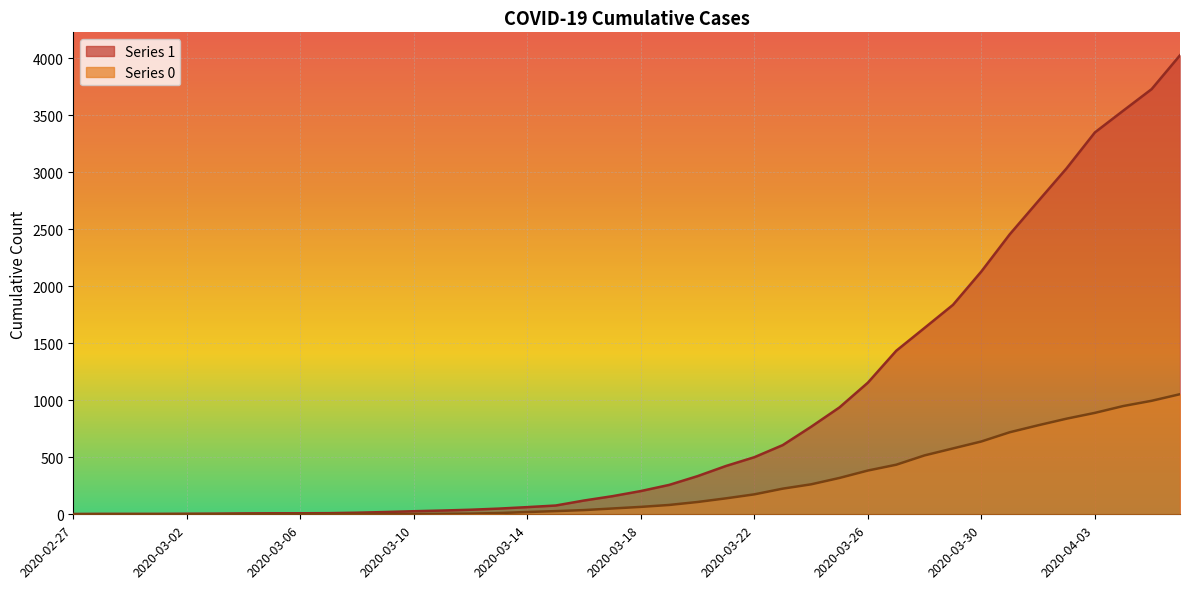

Reading right to left, what are all the values shown in this chart?

1: 4028	3731	3542	3351	3035	2747	2457	2131	1838	1636	1435	1155	938	768	607	501	424	335	258	204	159	121	77	63	50	40	33	27	20	14	10	9	9	8	6	5	4	4	4	3
0: 1054	996	950	890	839	781	720	639	578	517	435	384	319	263	225	175	140	108	82	65	51	37	28	20	11	6	4	2	2	2	1	0	0	0	0	0	0	0	0	0